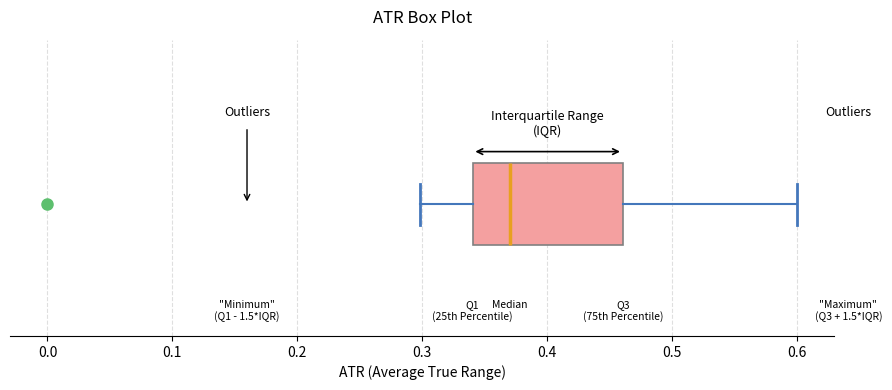

Transcribe this box plot: give where the median line is, the range the box spans, and where the two whiskers end, as read against the x-axis. The values are not printed on the chart, so give them approximately, as read against the axis.

median 0.37, box 0.34 to 0.46, whiskers 0.30 to 0.60